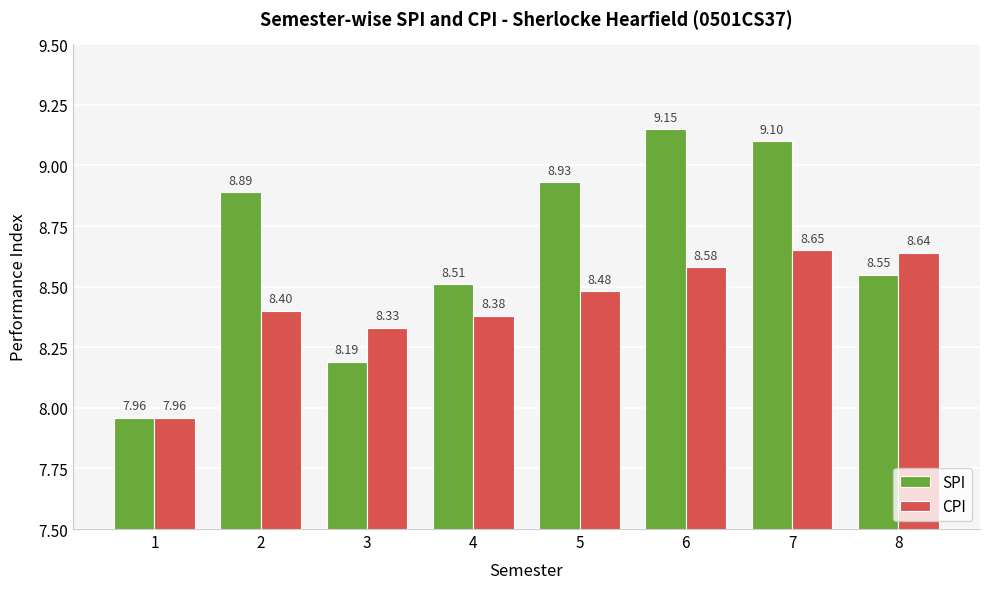

Which label corresponds to the smallest value in the chart?

1